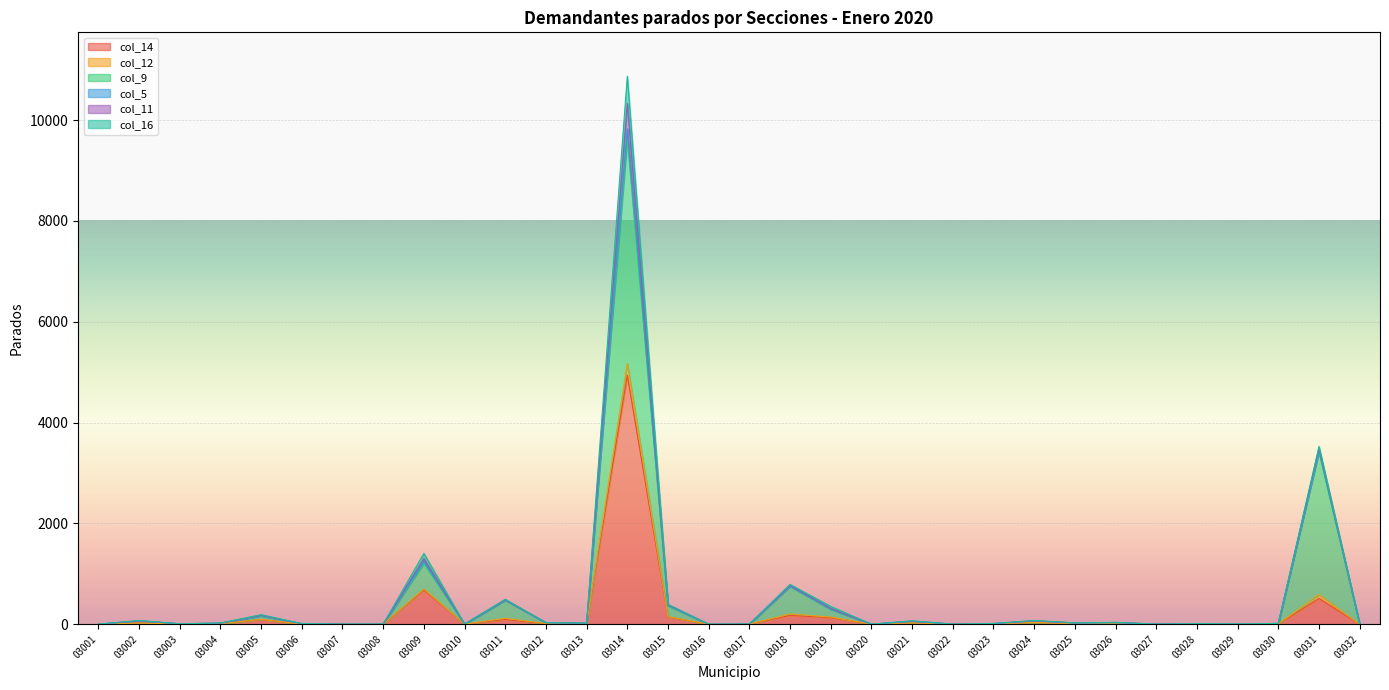

At which label is col_5 closest to 2585?

03009